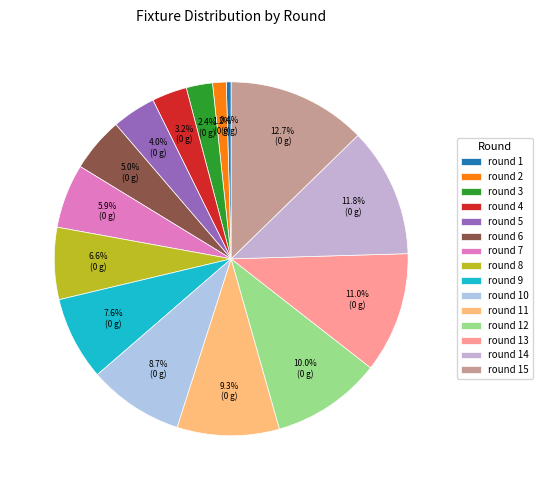

Combined, what portion of the pie is round 14 and round 5?

15.8%